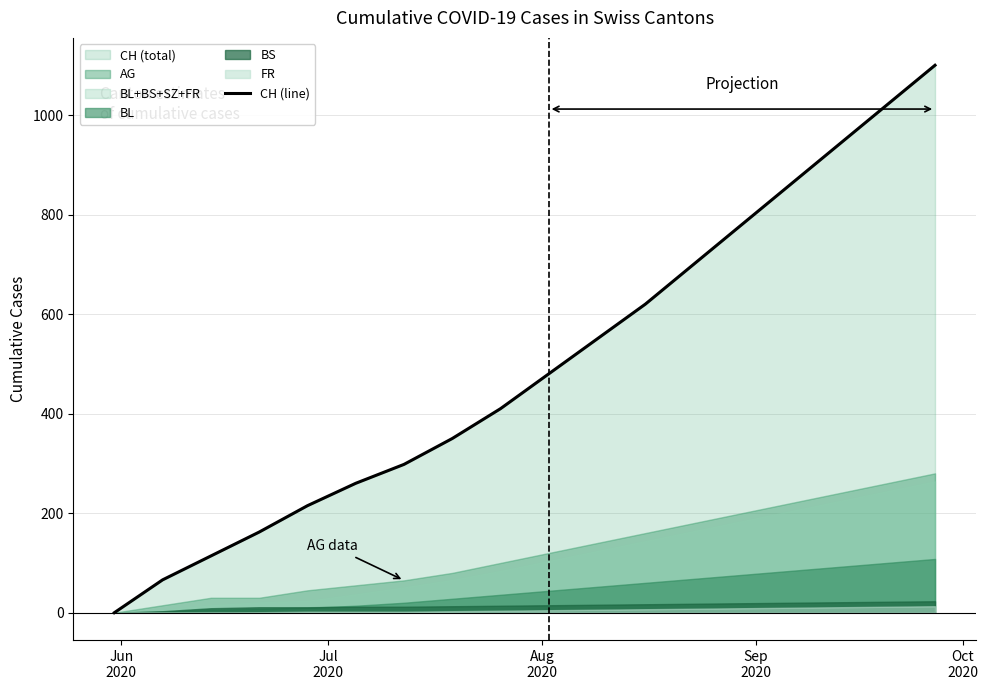

What is the highest value of the CH (line) series?

1100